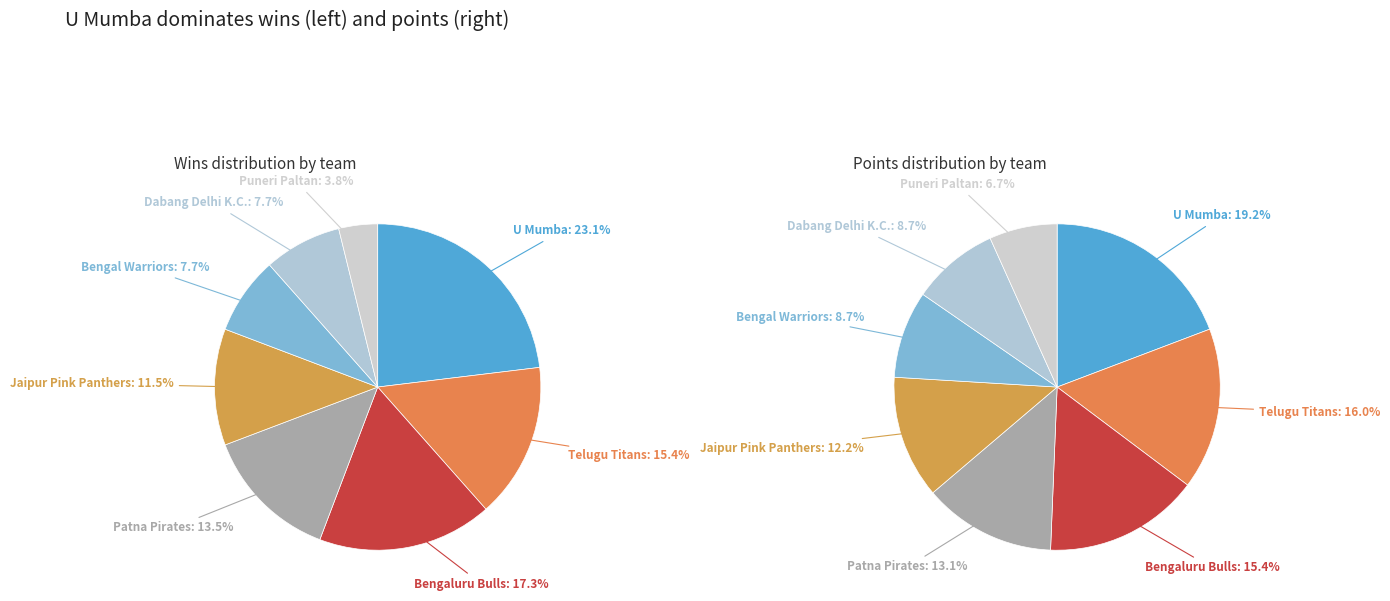

Count the number of slices in the pie.

8